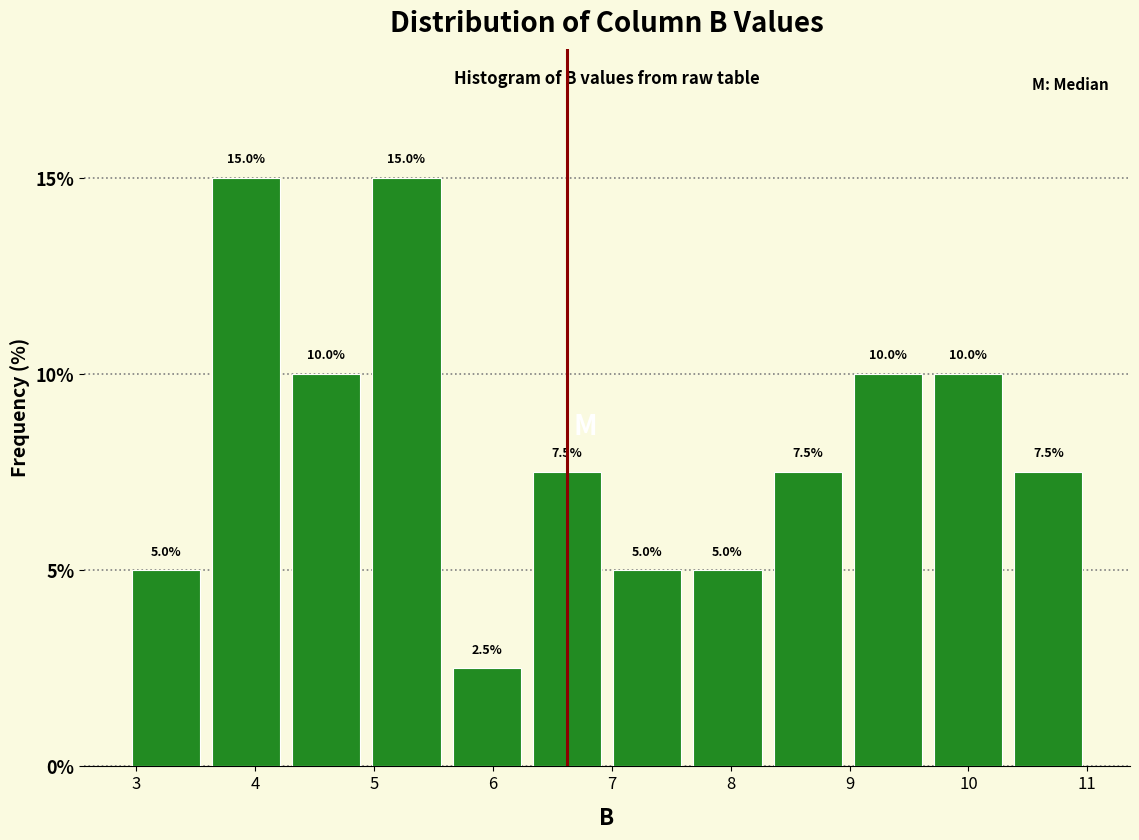

How tall is the bar that spans 7.0 to 7.6 on the x-axis? The bar edges are not printed on the chart, so give them approximately, as read against the axis.

5.0